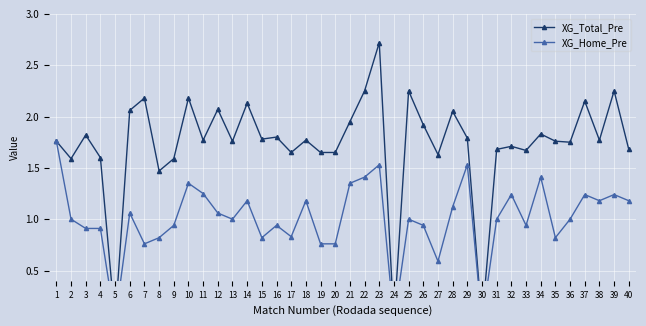

Rank the series by their average value, from lowest to highest.

XG_Home_Pre, XG_Total_Pre